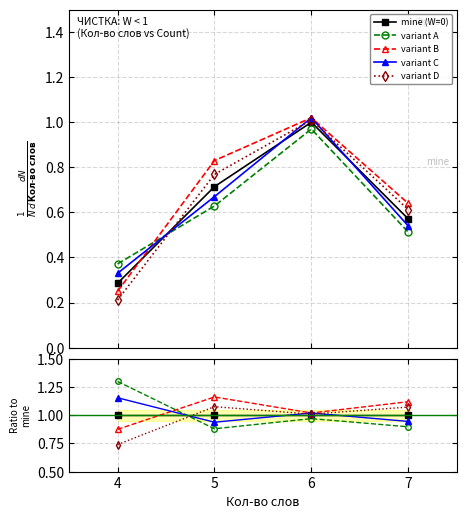

The variant A series shows 1.2 at 7. True or false?

False